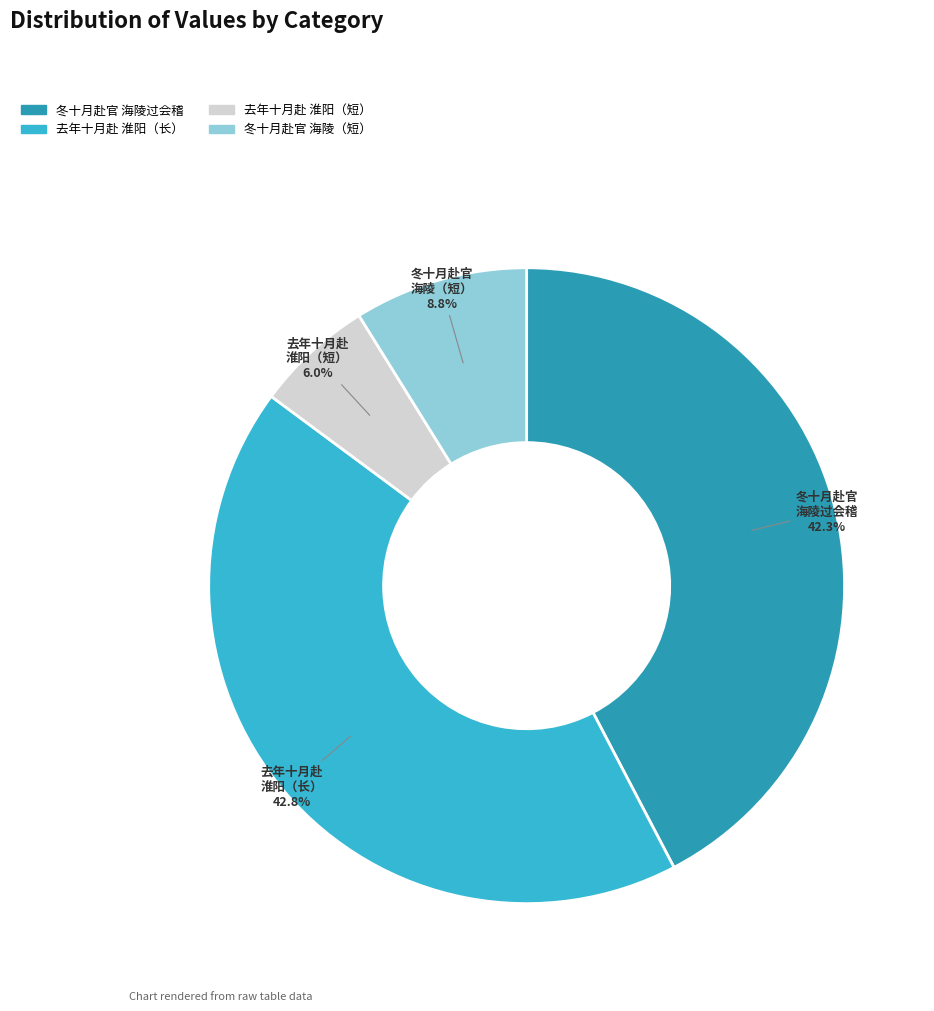

Is there any slice that represents more than half of the pie?

No